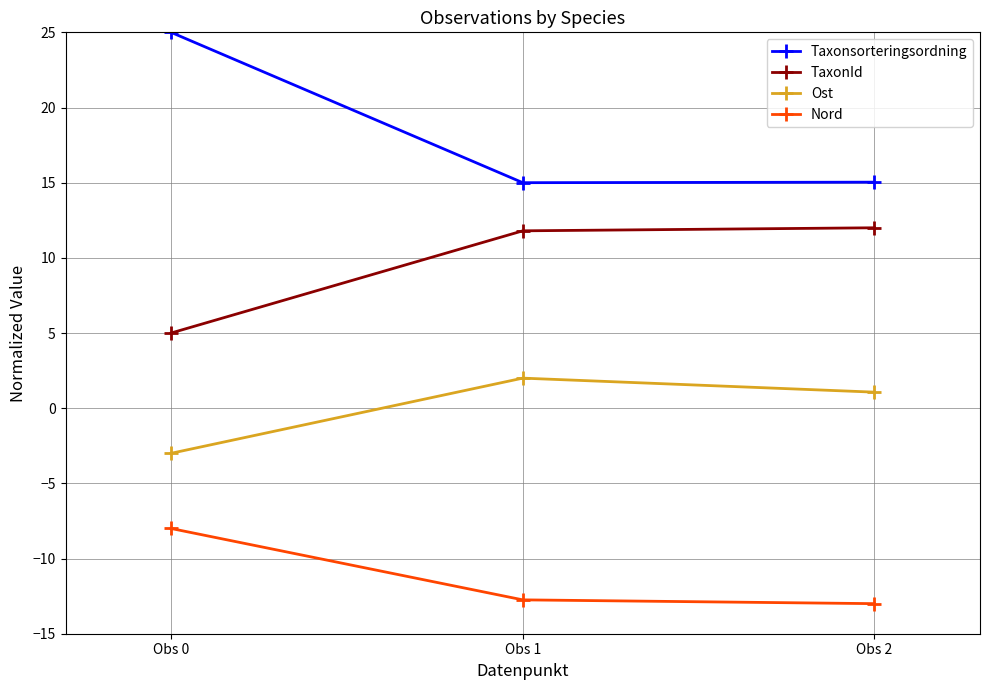

How many categories are shown in the chart?

3